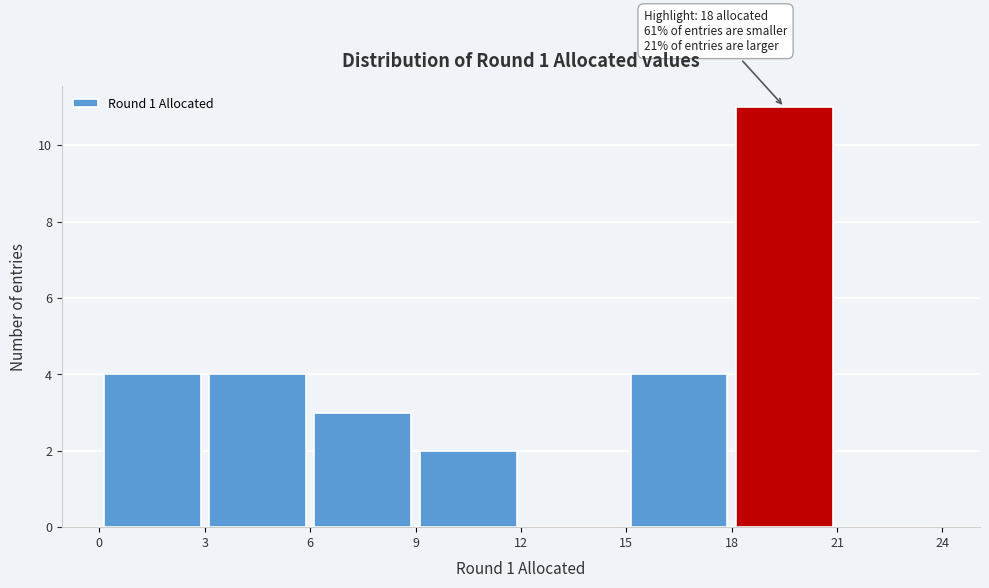

Which range on the x-axis has the tallest bar?

18 to 21